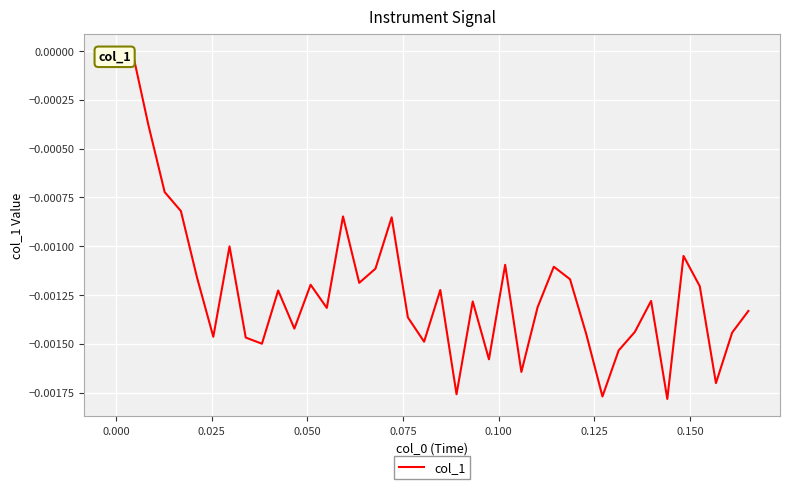

Does the chart display data point markers on the line(s)?

No